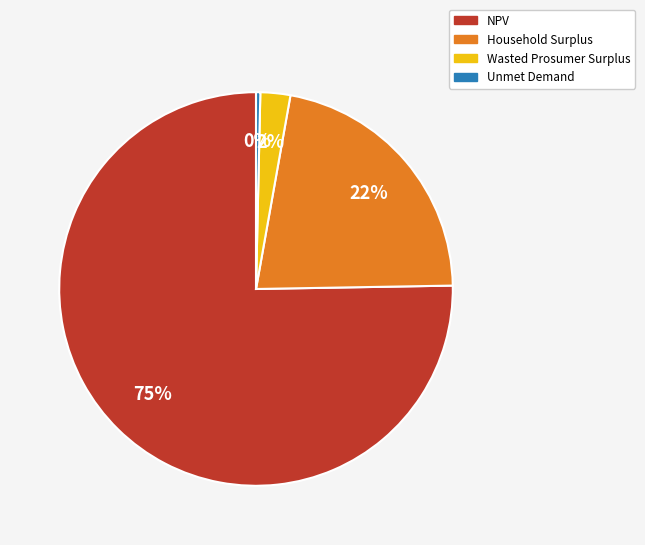

Rank the categories by value from lowest to highest.

Unmet Demand, Wasted Prosumer Surplus, Household Surplus, NPV